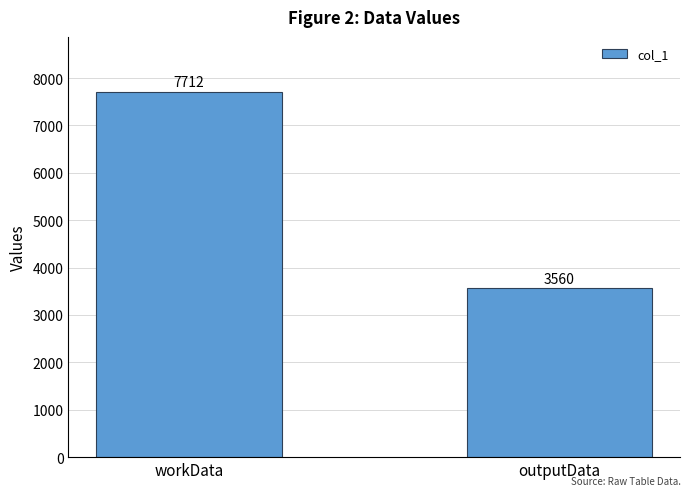

What value does the data have at workData, to the nearest 50?

7700